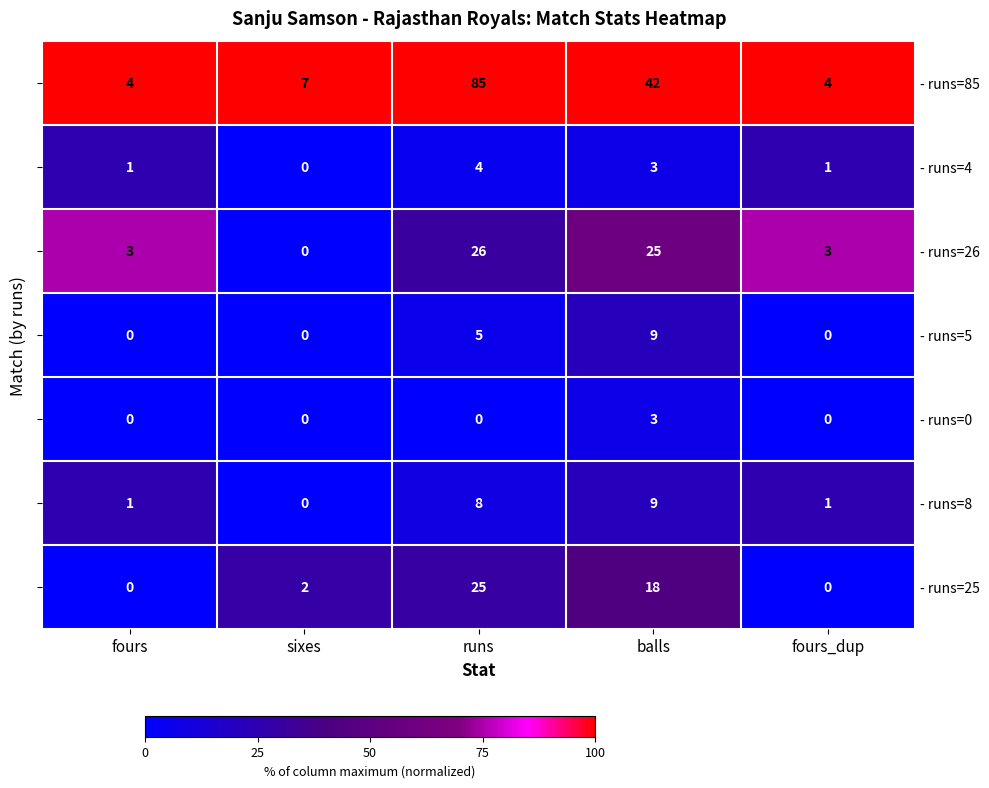

Which series has the largest total across all categories?

- runs=85